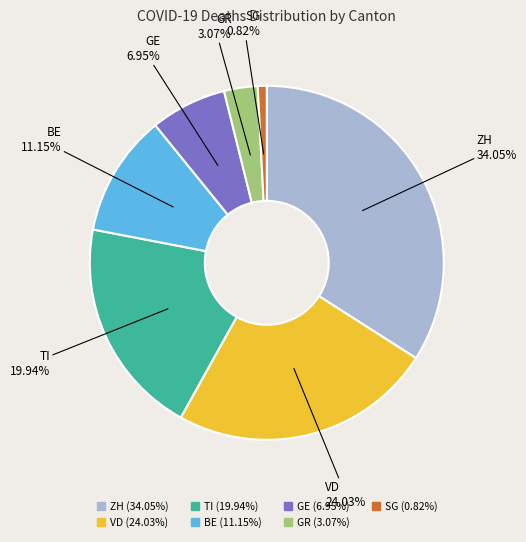

Rank the categories by value from lowest to highest.

SG, GR, GE, BE, TI, VD, ZH